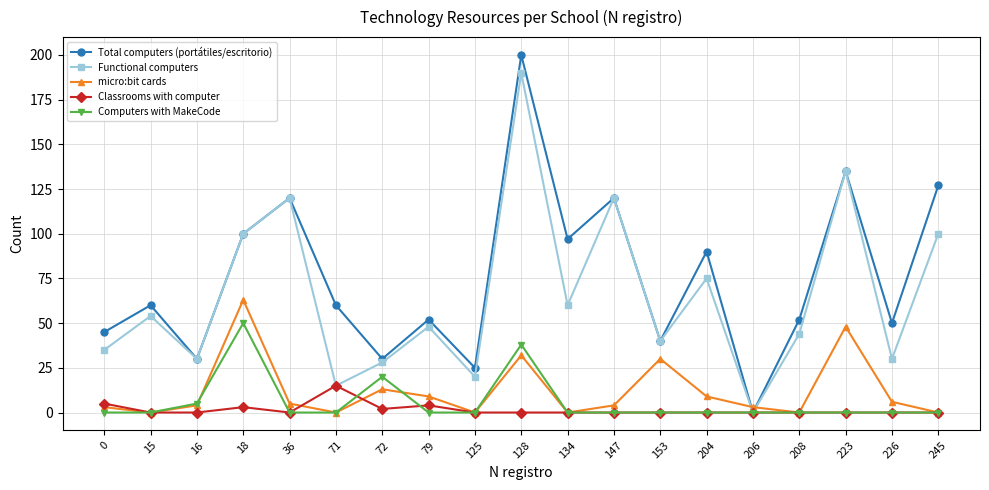

What is the difference between the Functional computers values at 15 and 16?

24